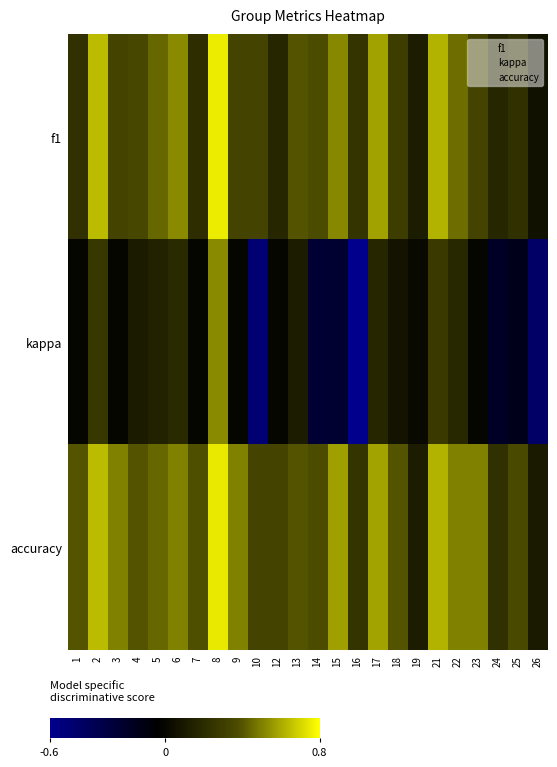

At which category is the sum across all series the highest?

8